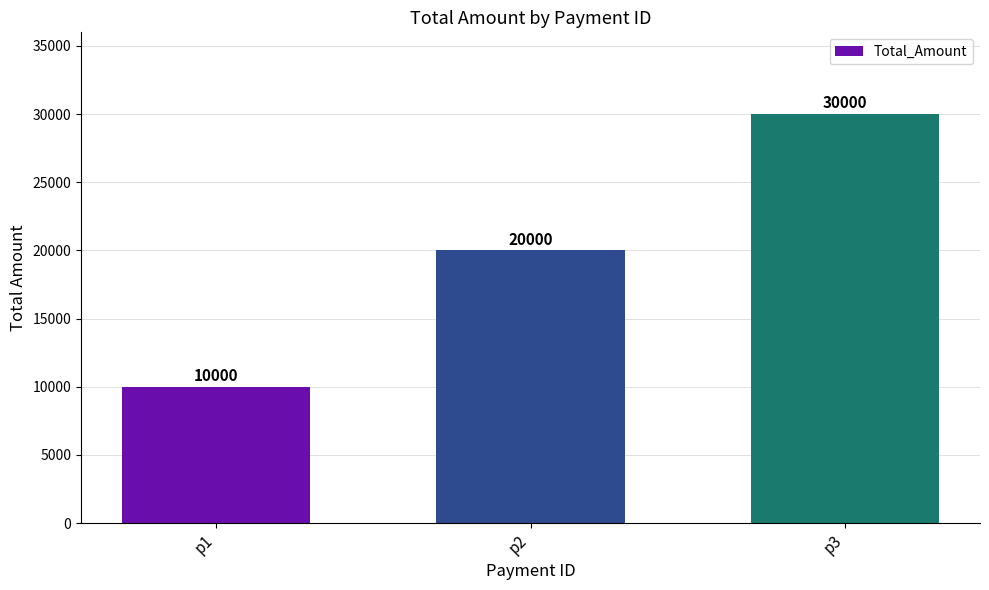

True or false: the data shows 17133 at p3.

False